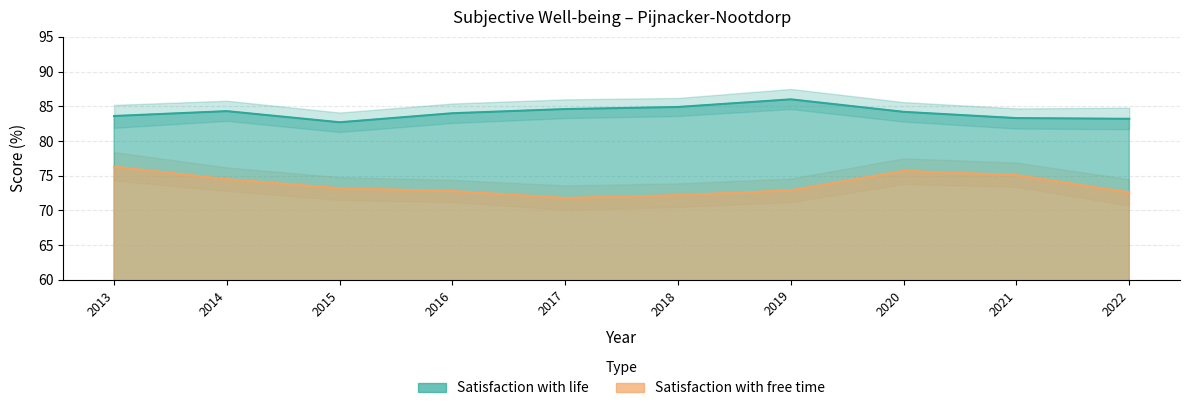

At which label does Satisfaction with life first exceed 84?

2014